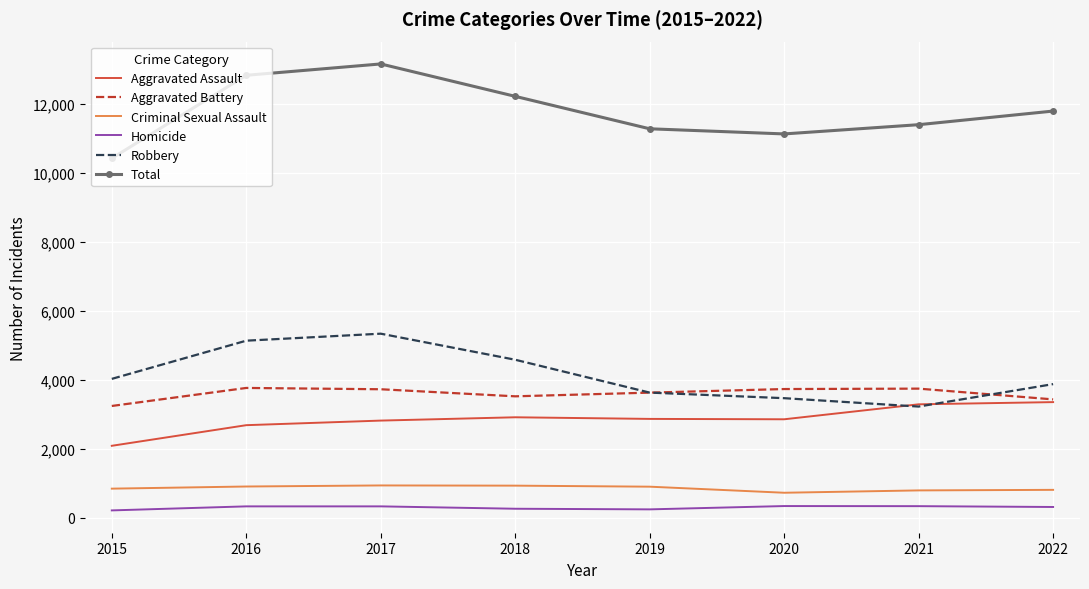

True or false: Aggravated Assault and Homicide cross at least once.

False